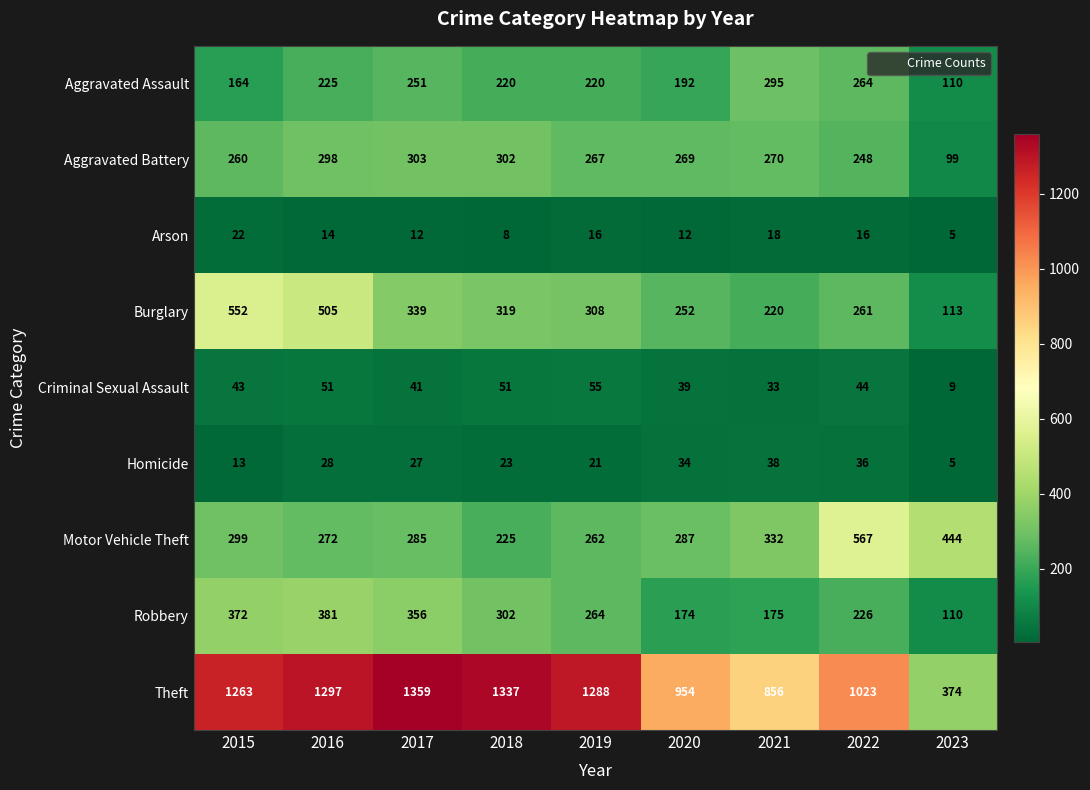

The Aggravated Assault series shows 385 at 2016. True or false?

False